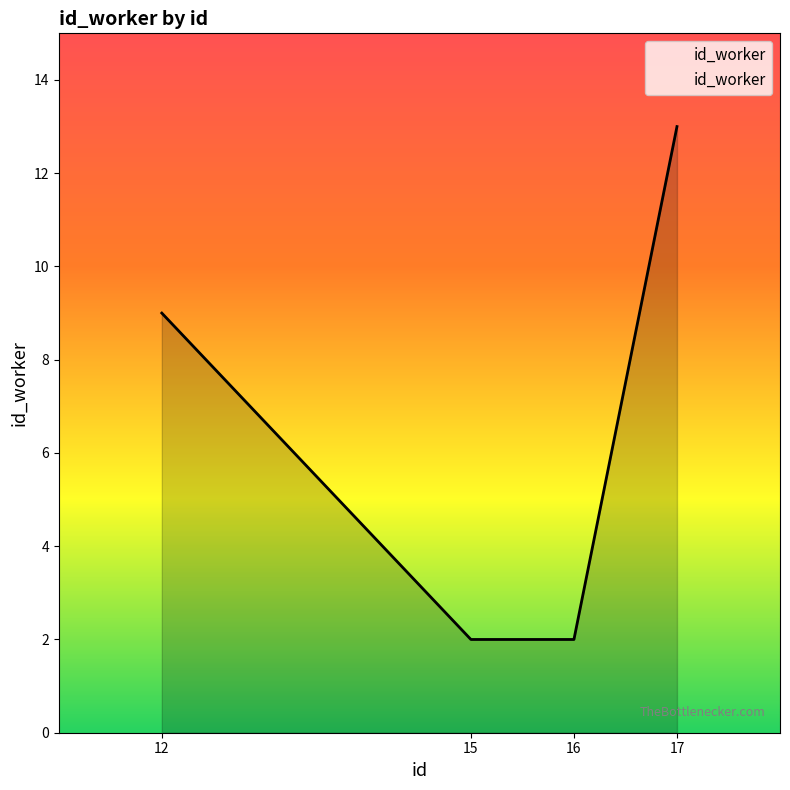

Reading right to left, transcribe all the data shown in this chart.

17=13	16=2	15=2	12=9